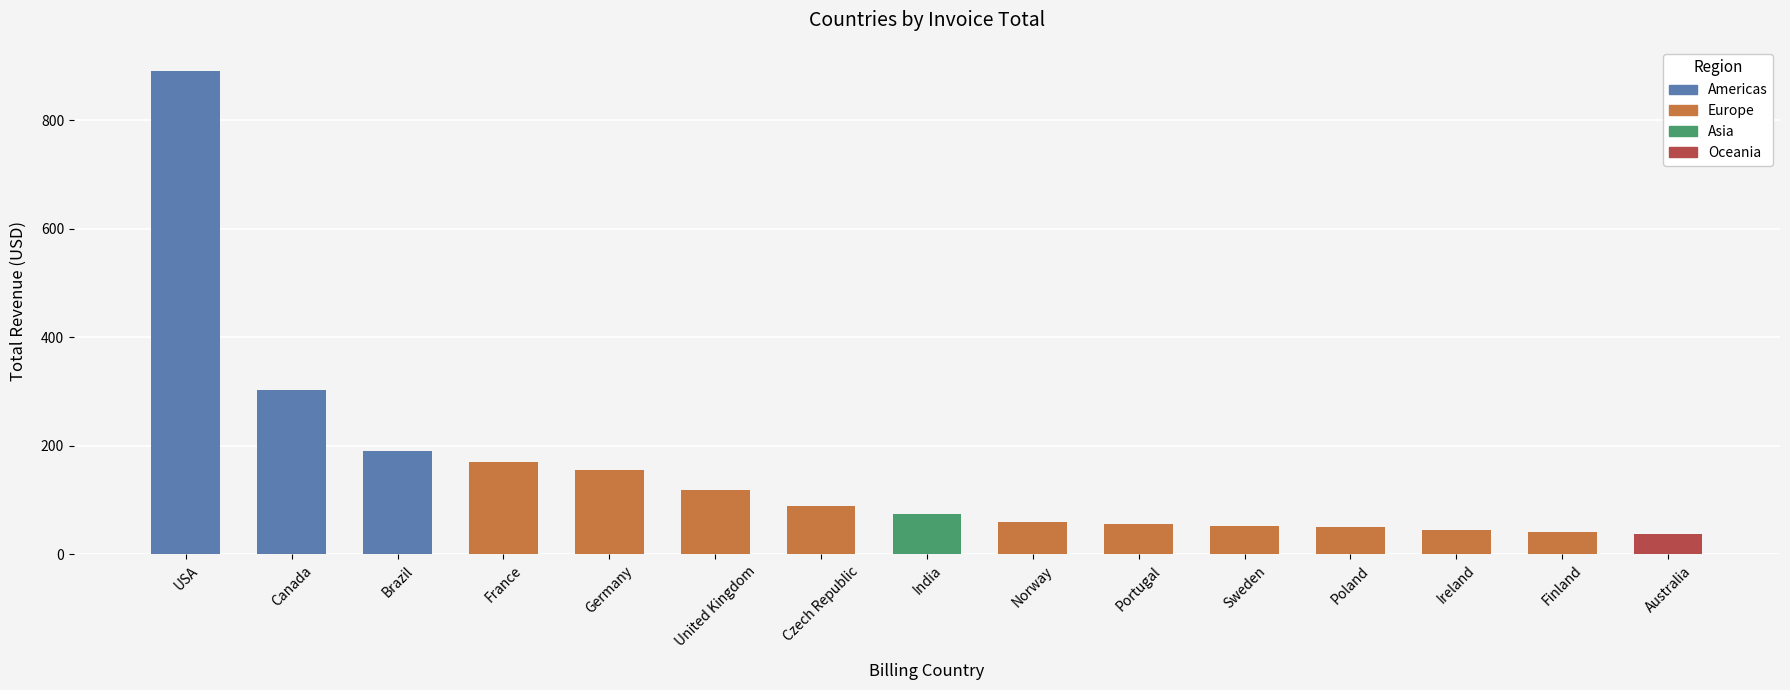

What is the approximate value at USA?

891.1